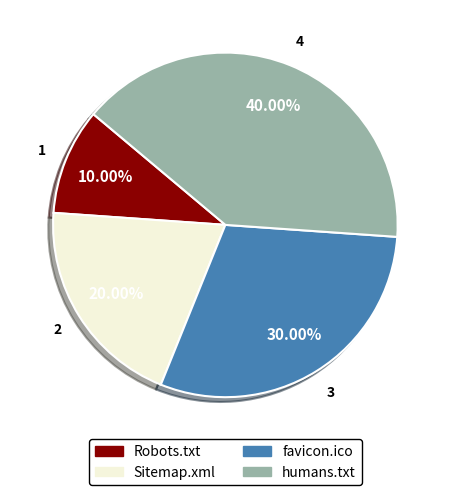

The Robots.txt slice represents 10% of the pie. True or false?

True